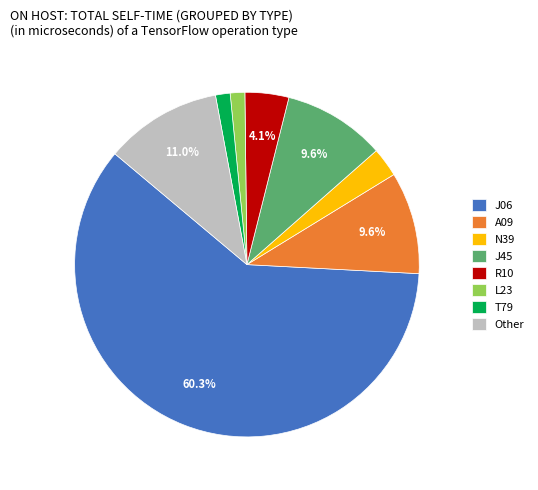

Which slice is the largest?

J06